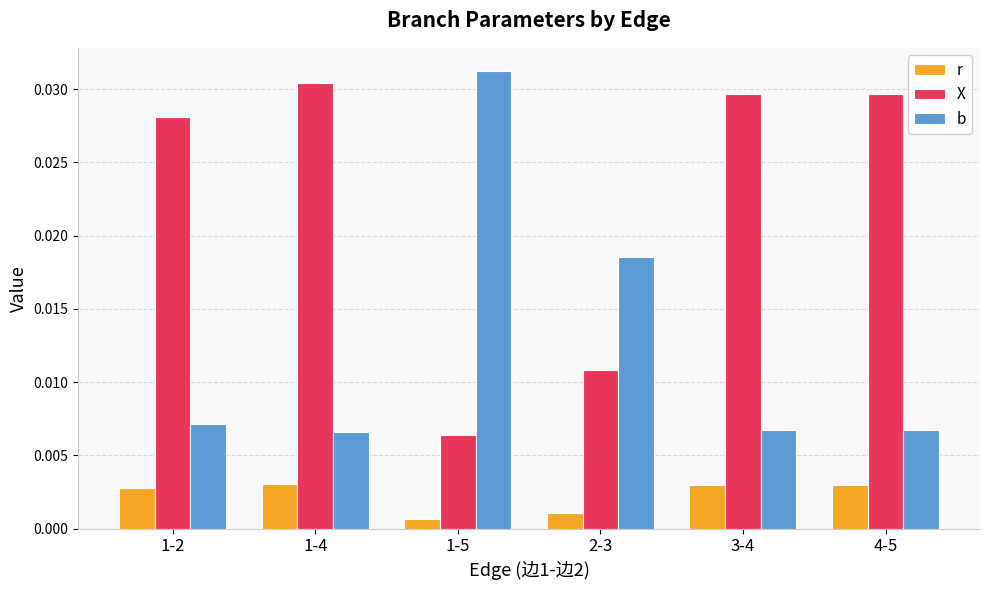

What is the sum of all X values?

0.1